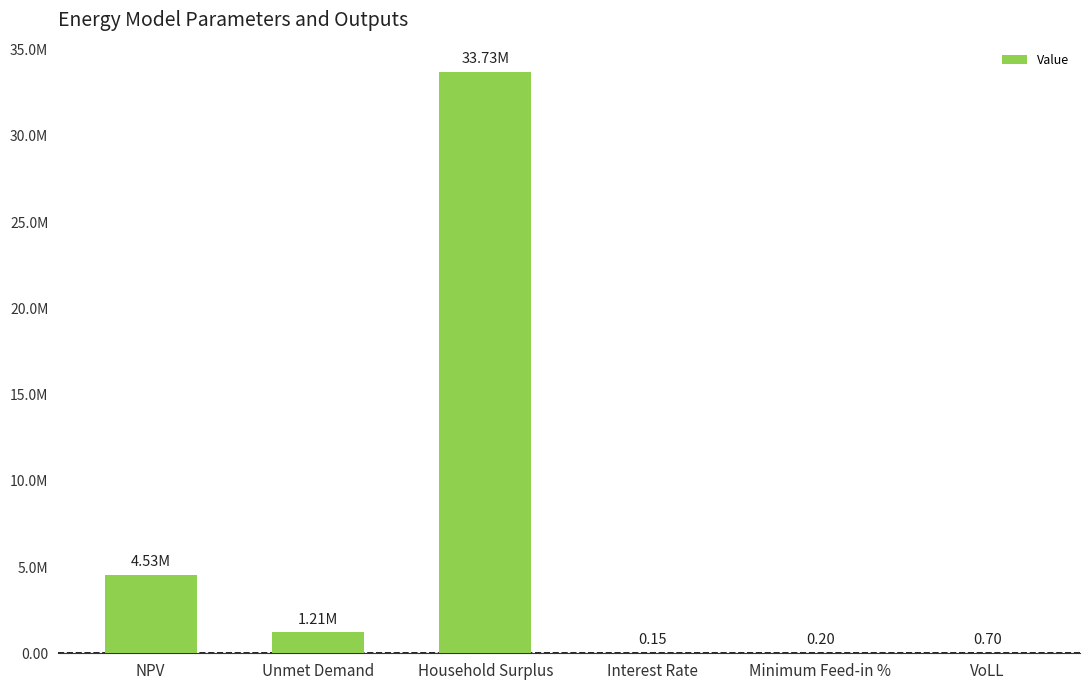

How many values are below 1214156?

3